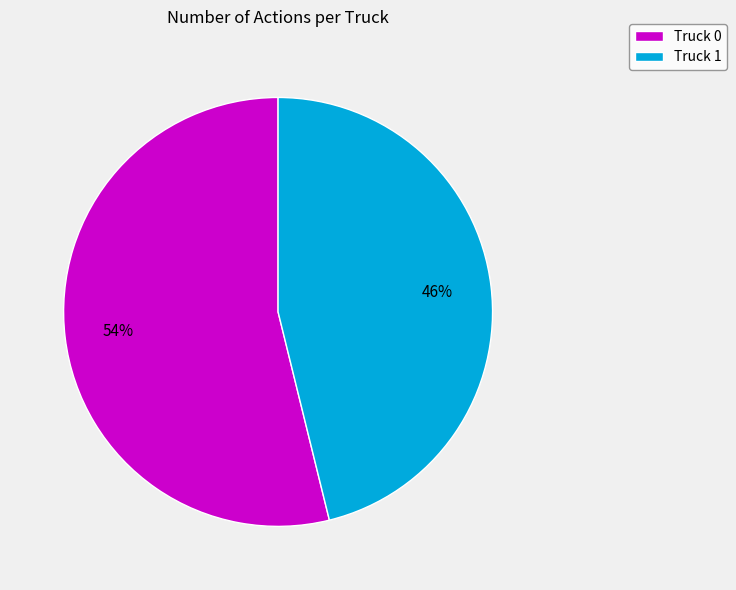

How many slices are in this pie chart?

2